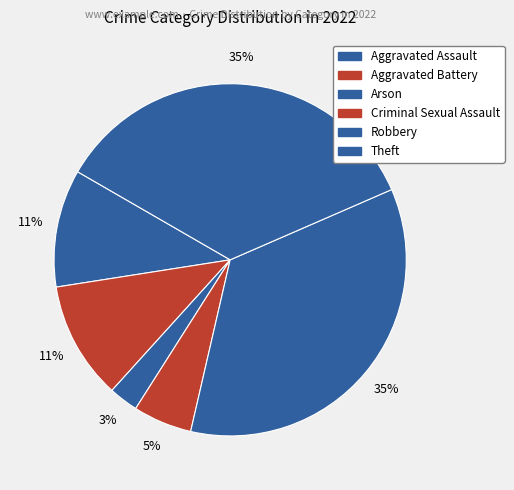

True or false: Aggravated Assault accounts for 16% of the total.

False